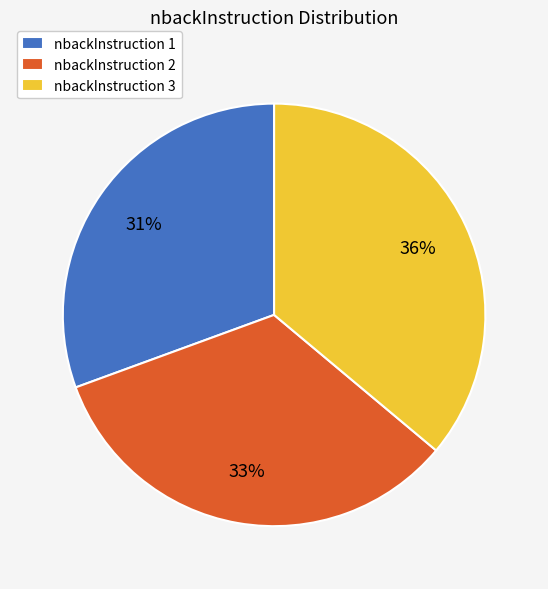

How many segments does this pie chart have?

3